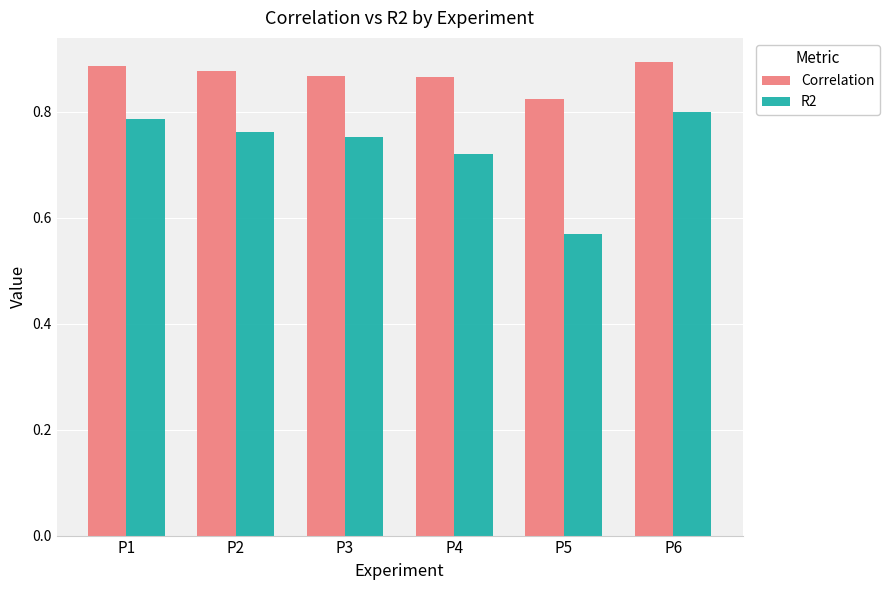

At P4, list the series in order from largest to smallest.

Correlation, R2